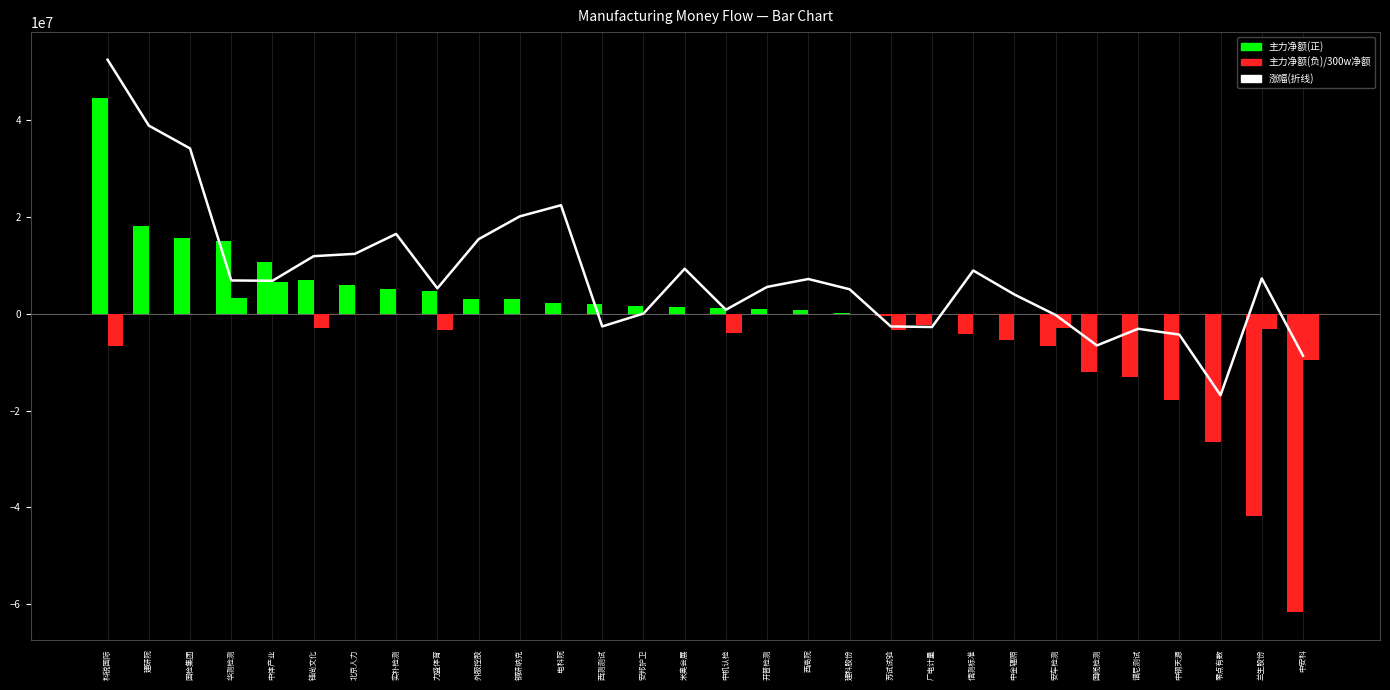

Rank the categories by value from lowest to highest.

零点有数, 中安科, 国缆检测, 中钢天源, 谱尼测试, 广电计量, 西测测试, 苏试试验, 安车检测, 安邦护卫, 中机认检, 中金辐照, 建科股份, 力盛体育, 开普检测, 中体产业, 华测检测, 西高院, 兰生股份, 信测标准, 米奥会展, 锋尚文化, 北京人力, 外服控股, 实朴检测, 钢研纳克, 电科院, 国检集团, 建研院, 科锐国际